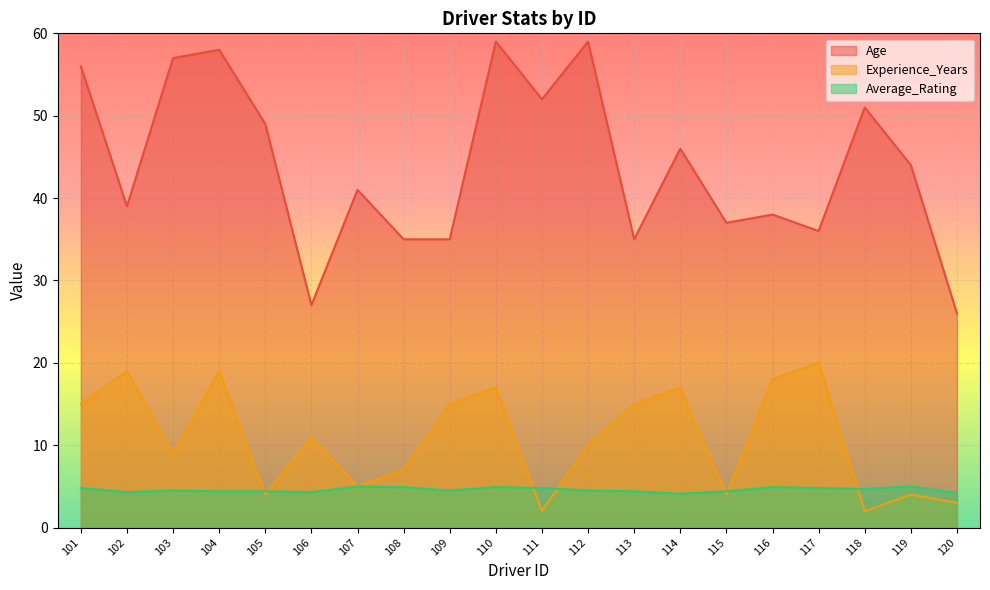

What is the difference between the Age values at 112 and 114?

13.0